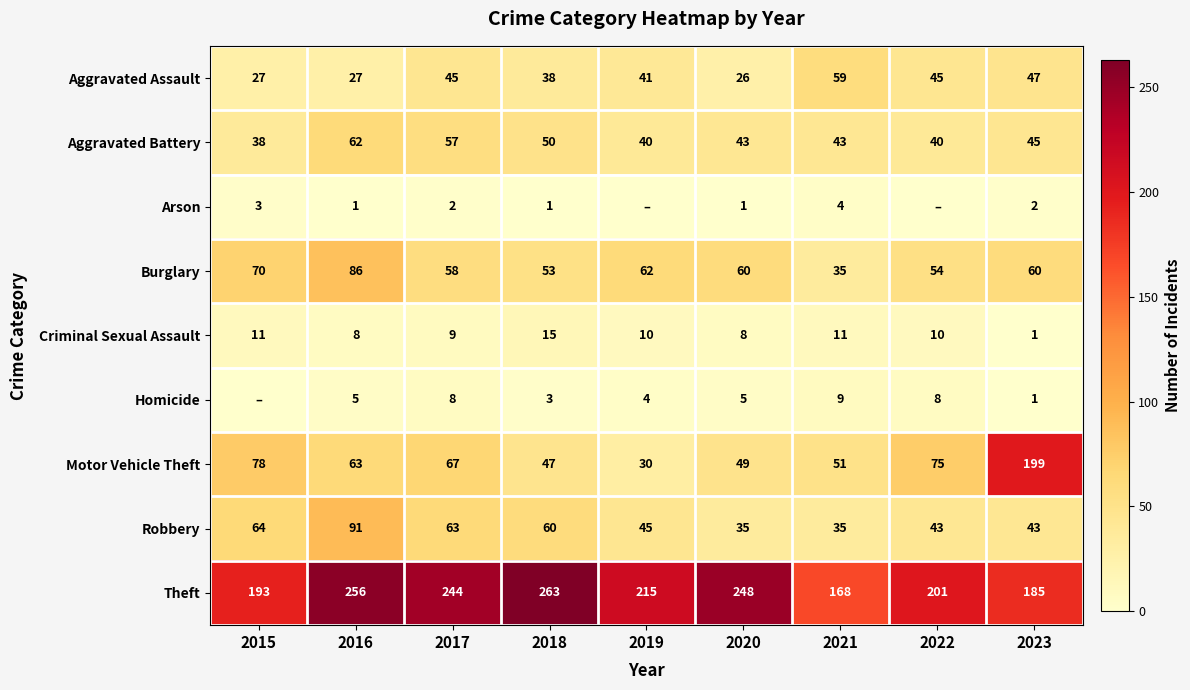

Which category has the lowest value across all series?

2019